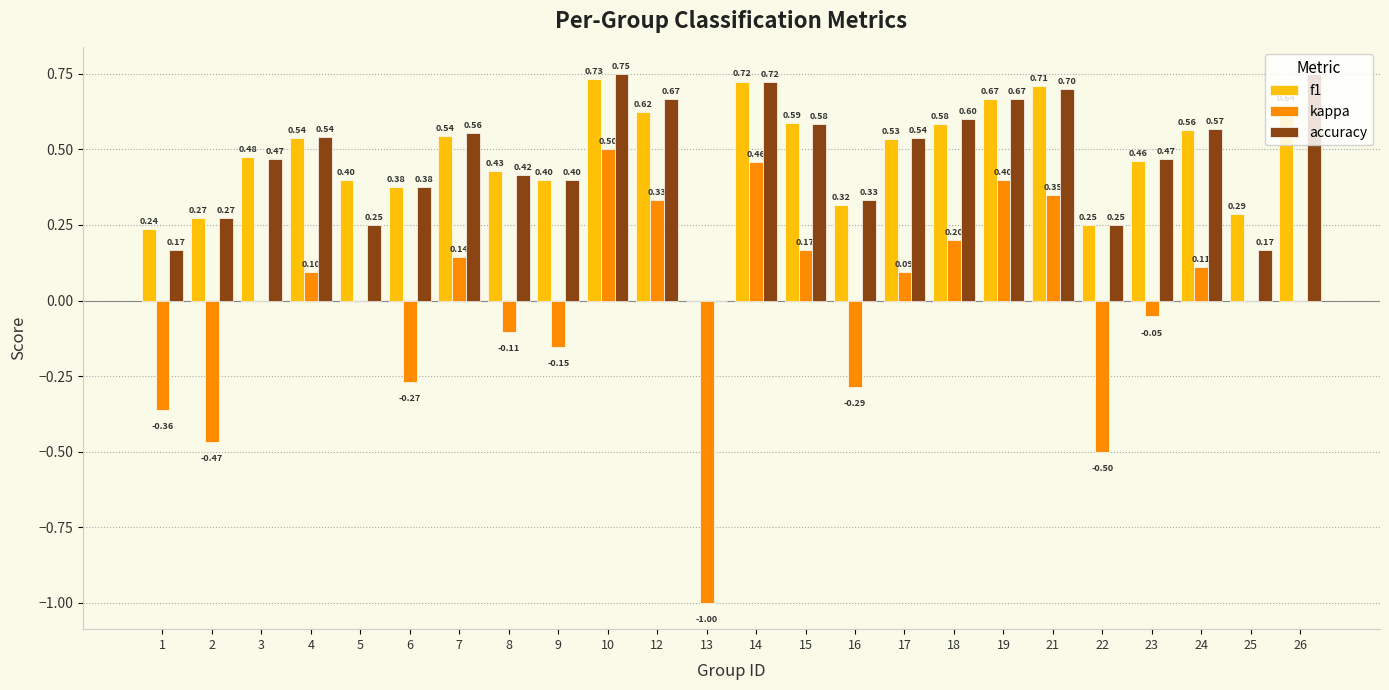

Count the f1 values in the range 0 to 1.

24